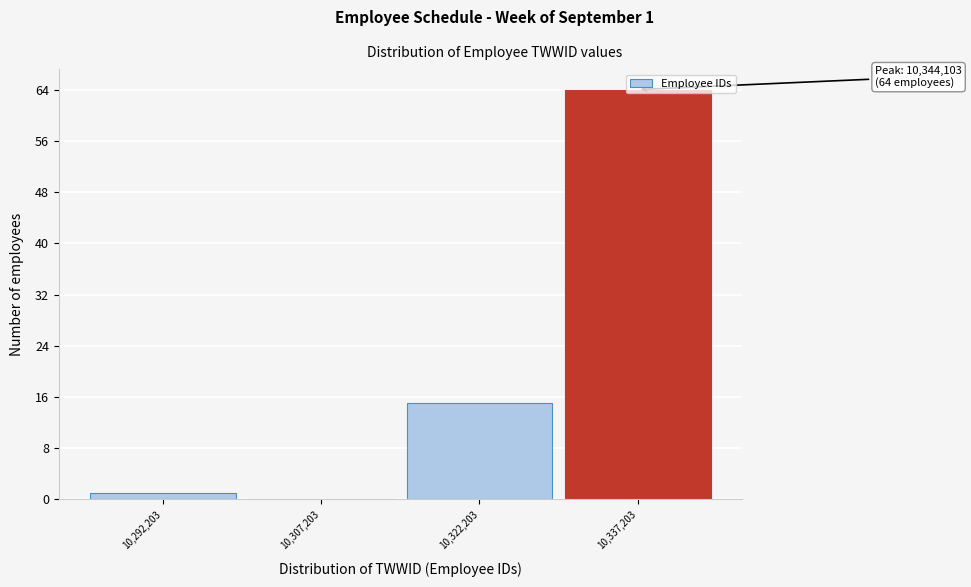

Between 10,307,203 and 10,337,203, which is larger?

10,337,203